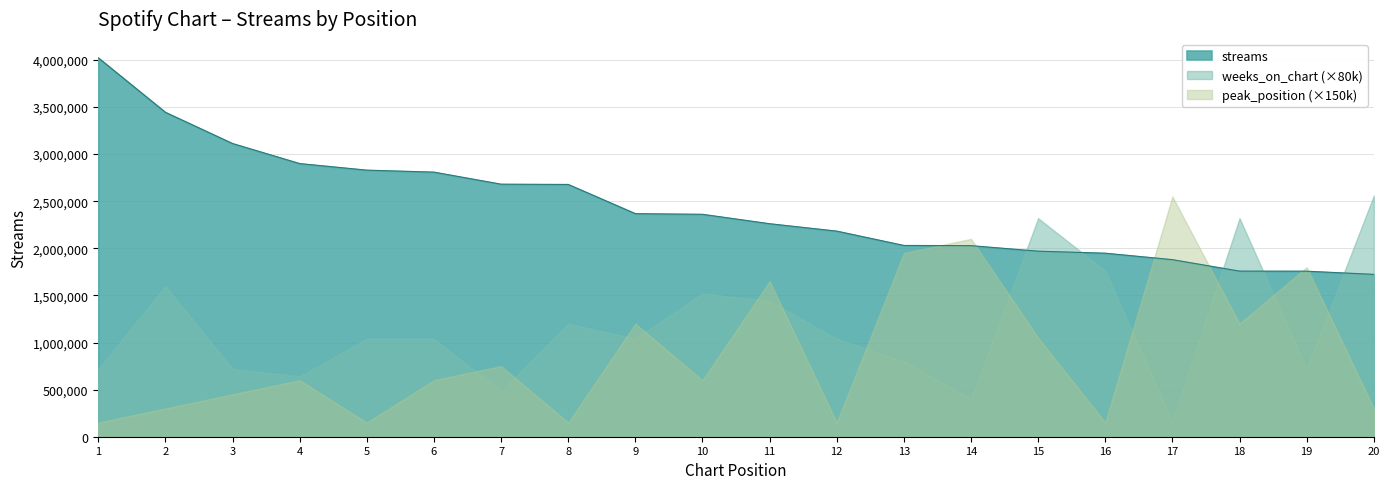

Reading left to right, list all the values displayed in this chart.

streams: 1=4022328	2=3443883	3=3112637	4=2899772	5=2830032	6=2809010	7=2681051	8=2678230	9=2368145	10=2361279	11=2261274	12=2182754	13=2030642	14=2028461	15=1969684	16=1948332	17=1879830	18=1758026	19=1757276	20=1723460
weeks_on_chart: 1=9	2=20	3=9	4=8	5=13	6=13	7=6	8=15	9=13	10=19	11=18	12=13	13=10	14=5	15=29	16=22	17=2	18=29	19=9	20=32
peak_position: 1=1	2=2	3=3	4=4	5=1	6=4	7=5	8=1	9=8	10=4	11=11	12=1	13=13	14=14	15=7	16=1	17=17	18=8	19=12	20=2